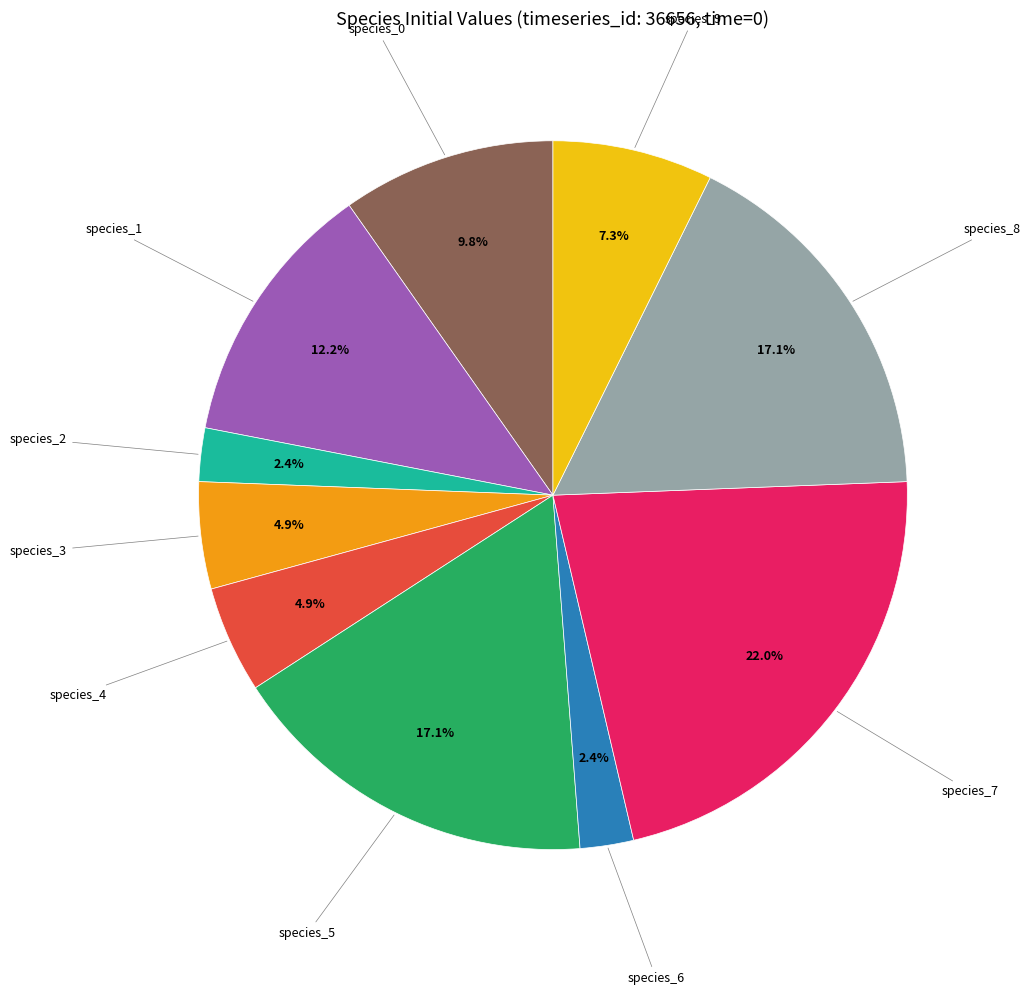

Does species_5 represent more than half of the total?

No